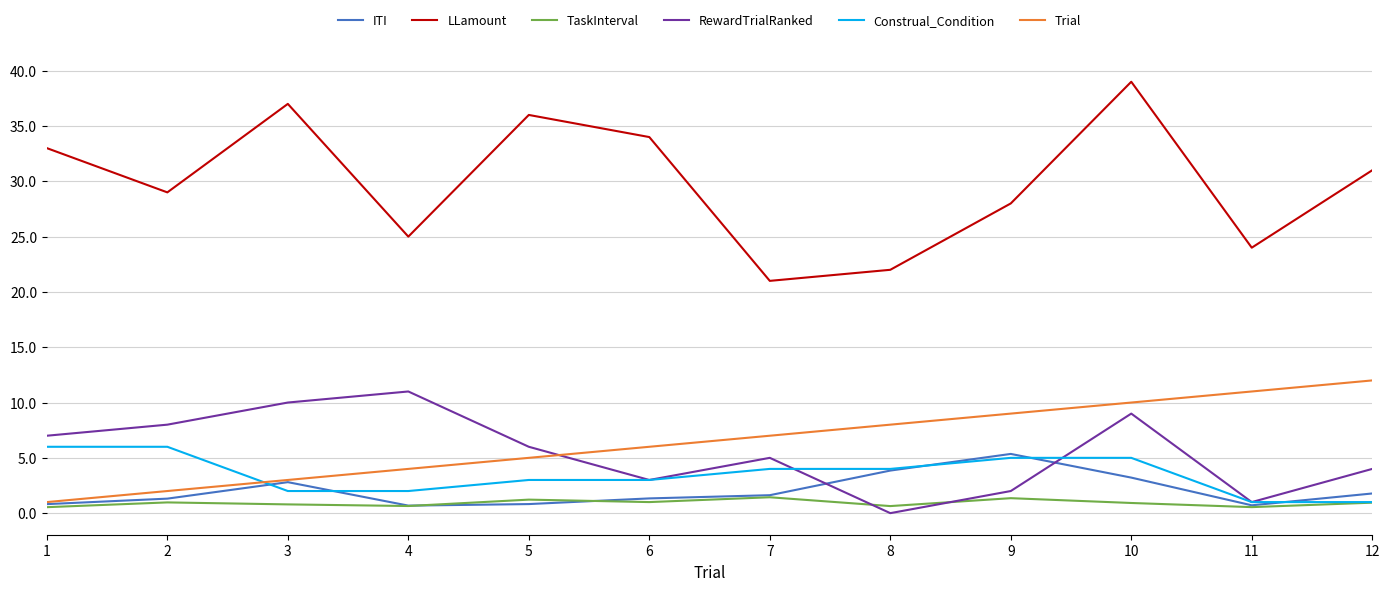

What are all the series names shown in the legend?

ITI, LLamount, TaskInterval, RewardTrialRanked, Construal_Condition, Trial